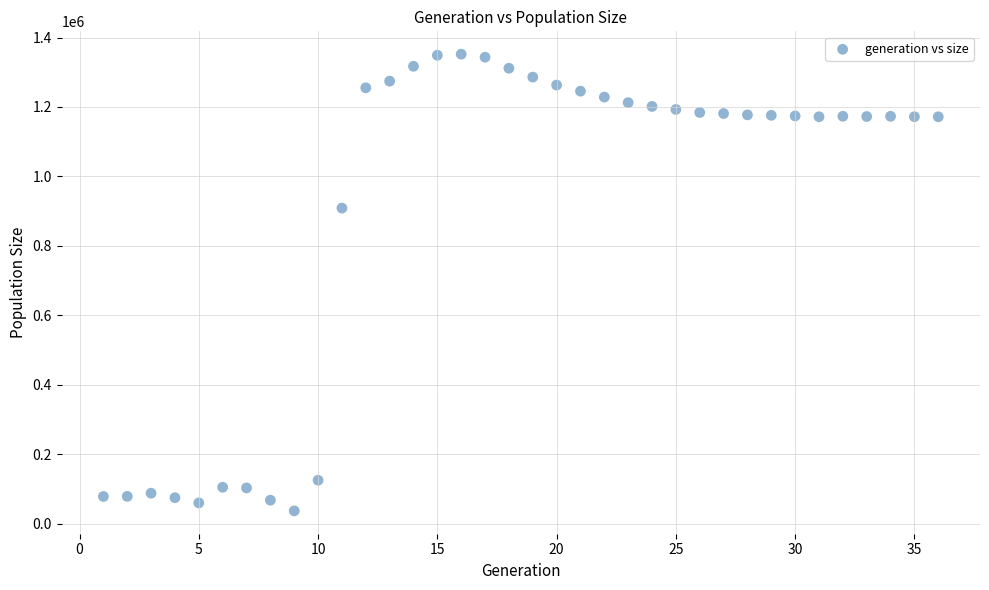

What Y value in the scatter plot is closest to 694316?

908716